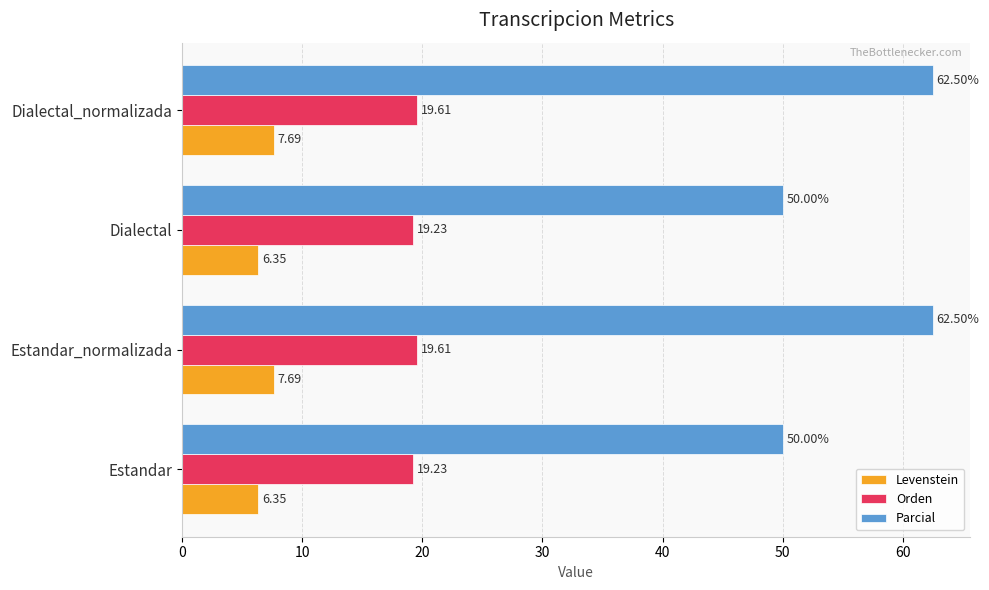

What is the sum of all Parcial values?

225.0